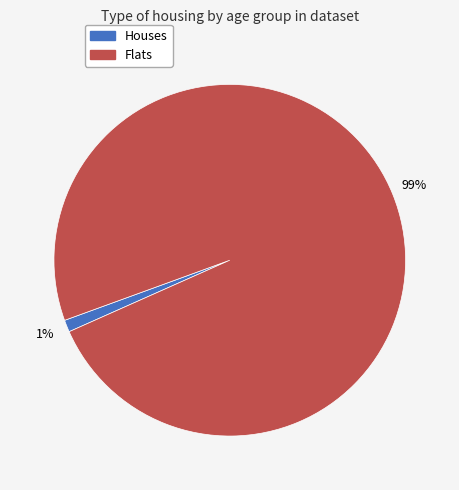

Does any single category account for the majority?

Yes